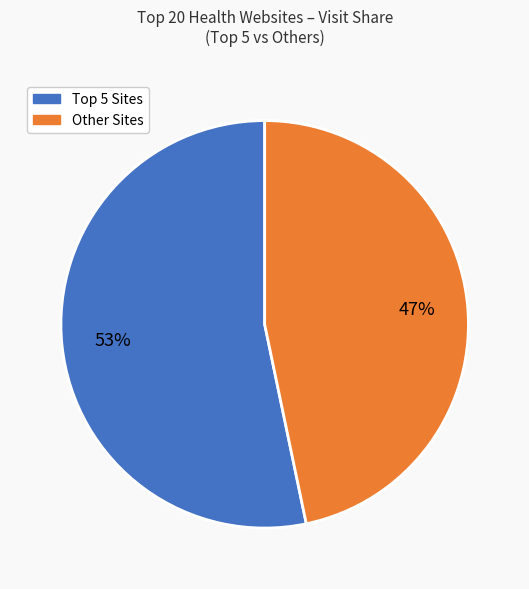

How many slices are in this pie chart?

2